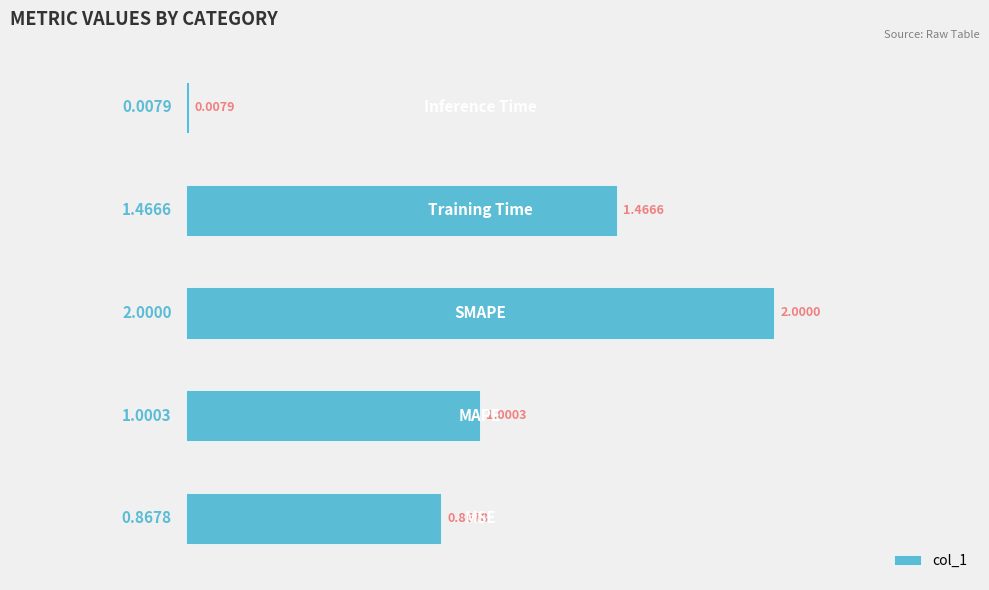

What is the sum of all values?

5.3